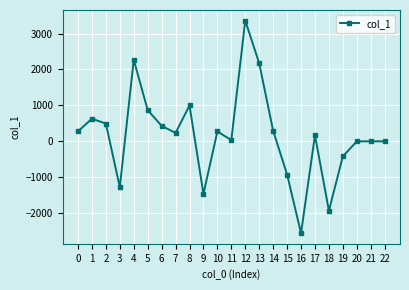

What is the minimum value shown in the chart?

-2557.0